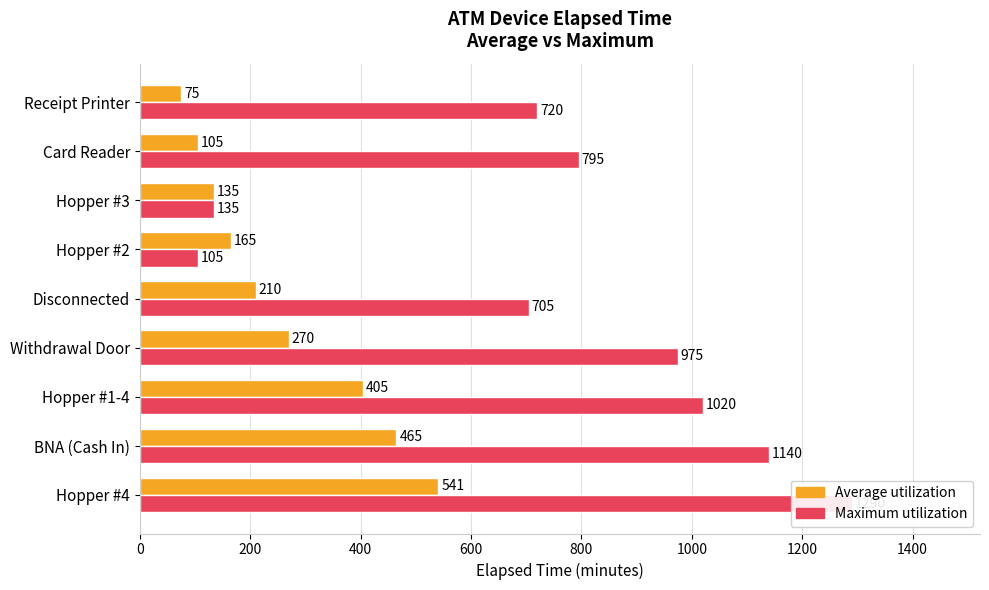

How many groups of bars are there?

9